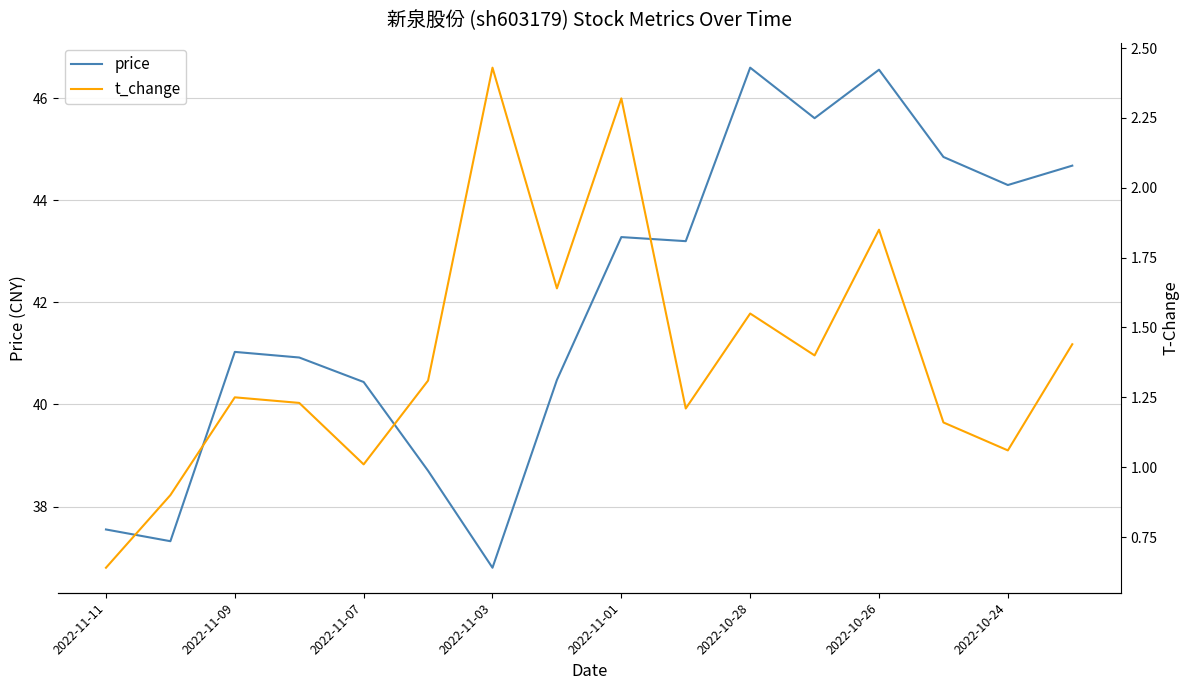

What is the minimum value for price?

36.8